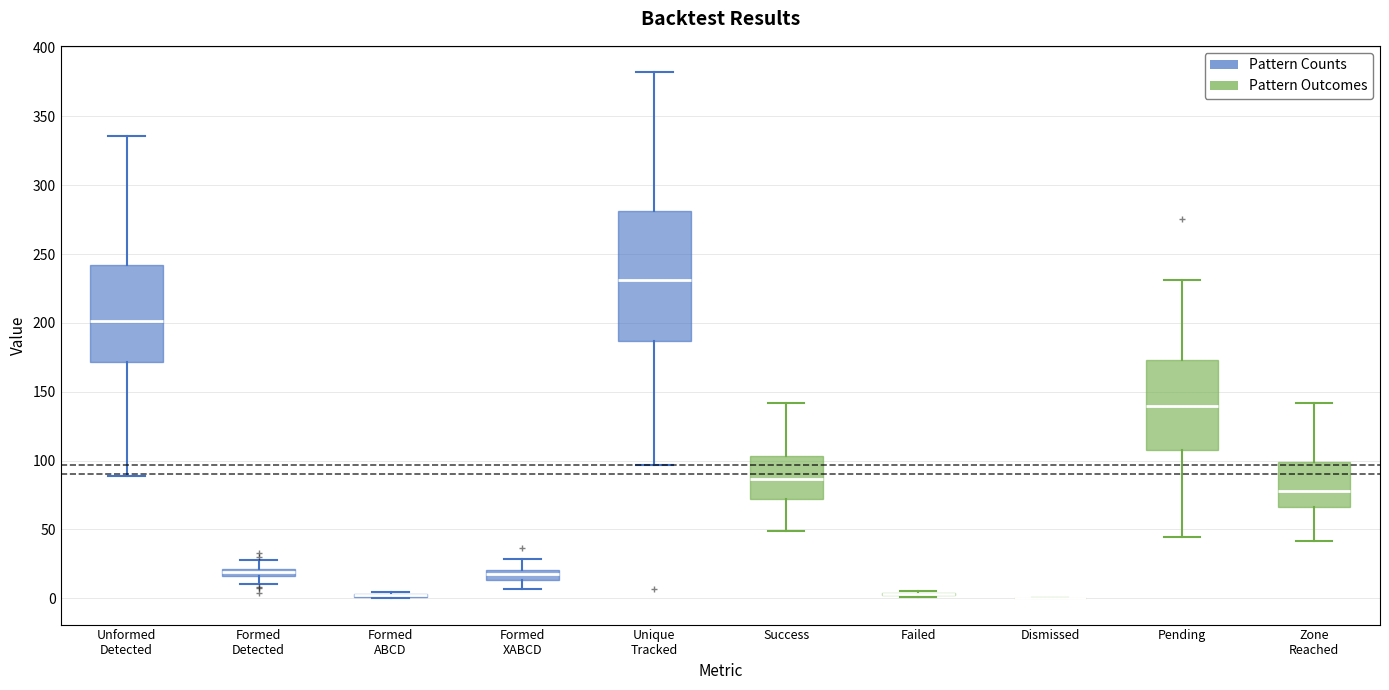

Where is the upper edge of the box for Success on the y-axis? The values are not printed on the chart, so give them approximately, as read against the axis.

105